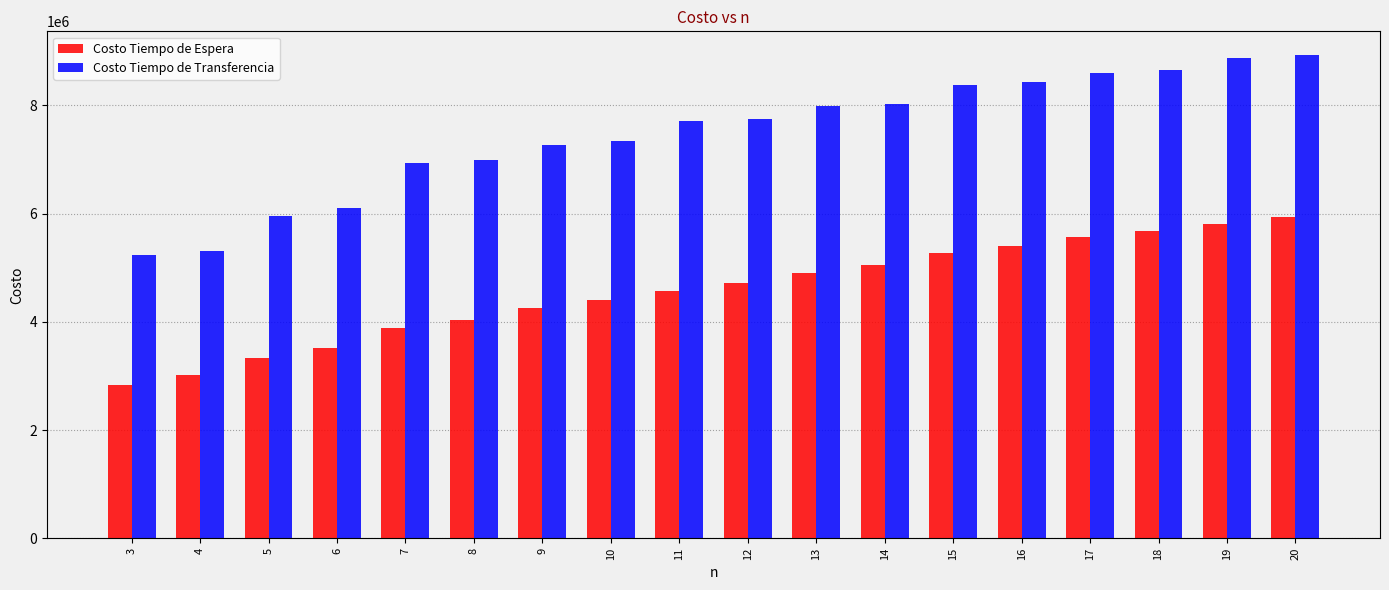

At 3, list the series in order from smallest to largest.

Costo Tiempo de Espera, Costo Tiempo de Transferencia